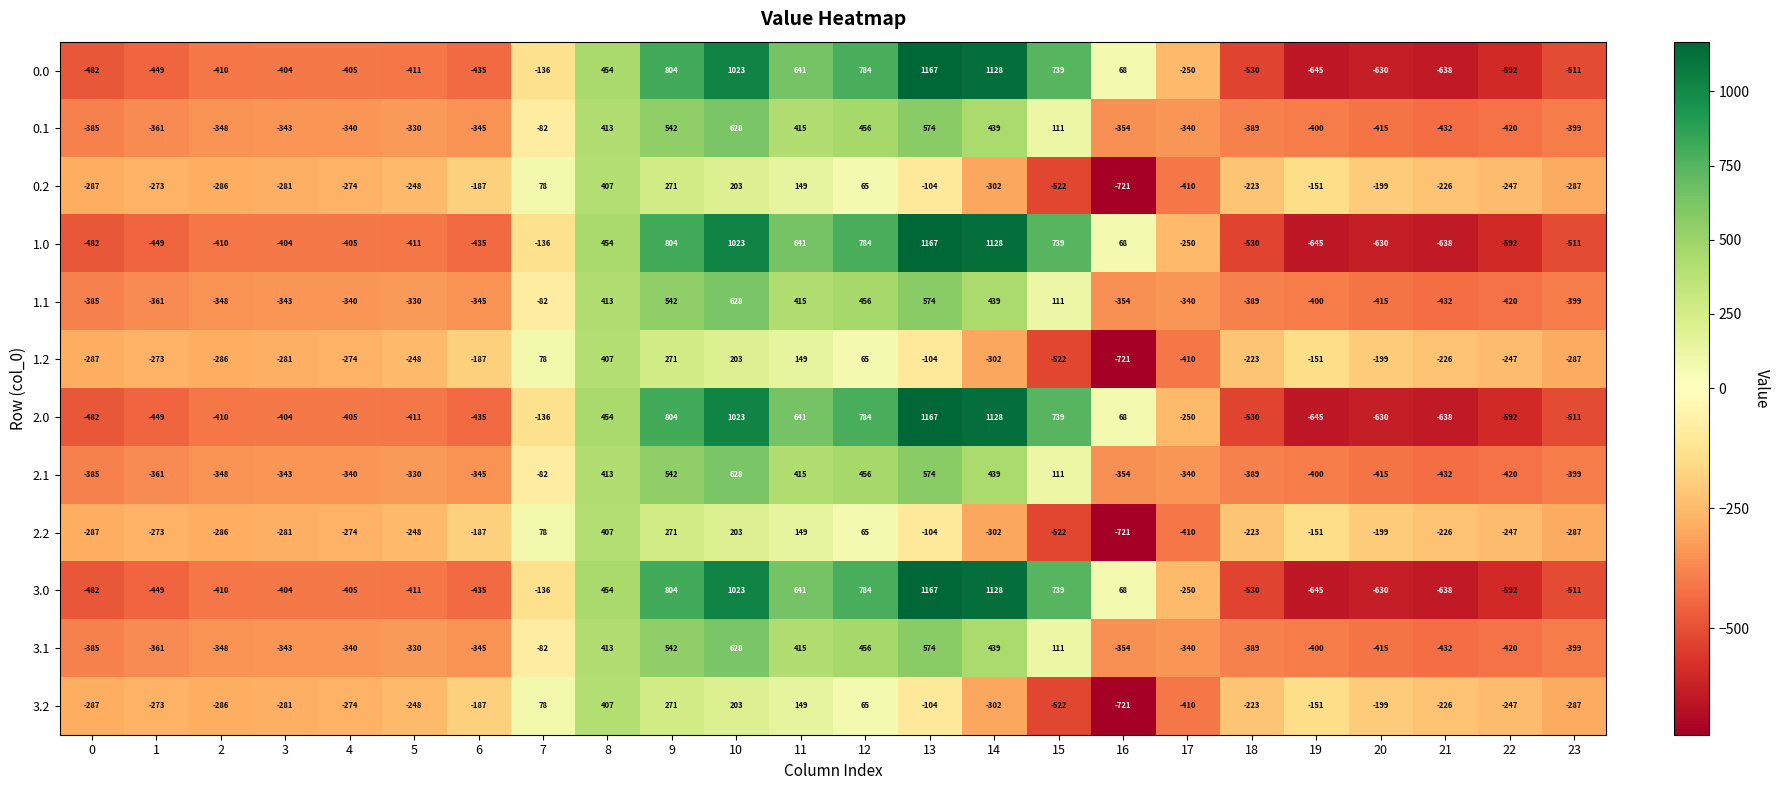

At which label does 3.1 reach its minimum?

21